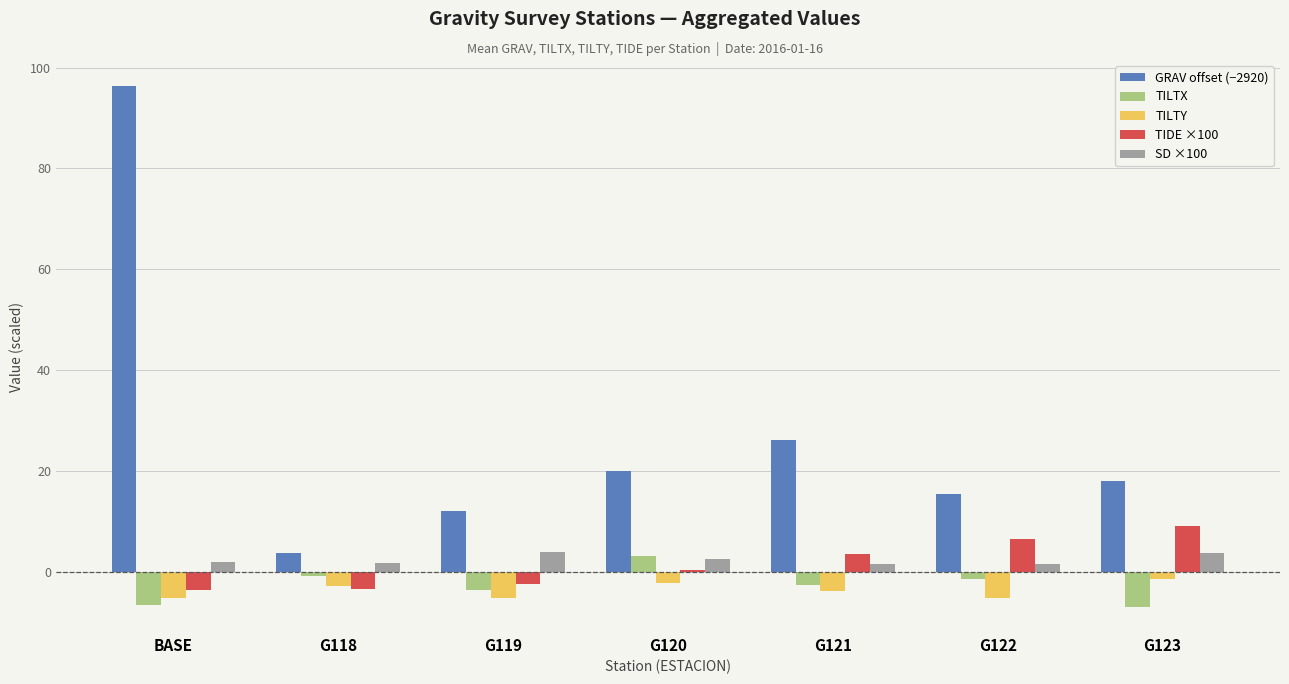

Count the number of data series in this chart.

5